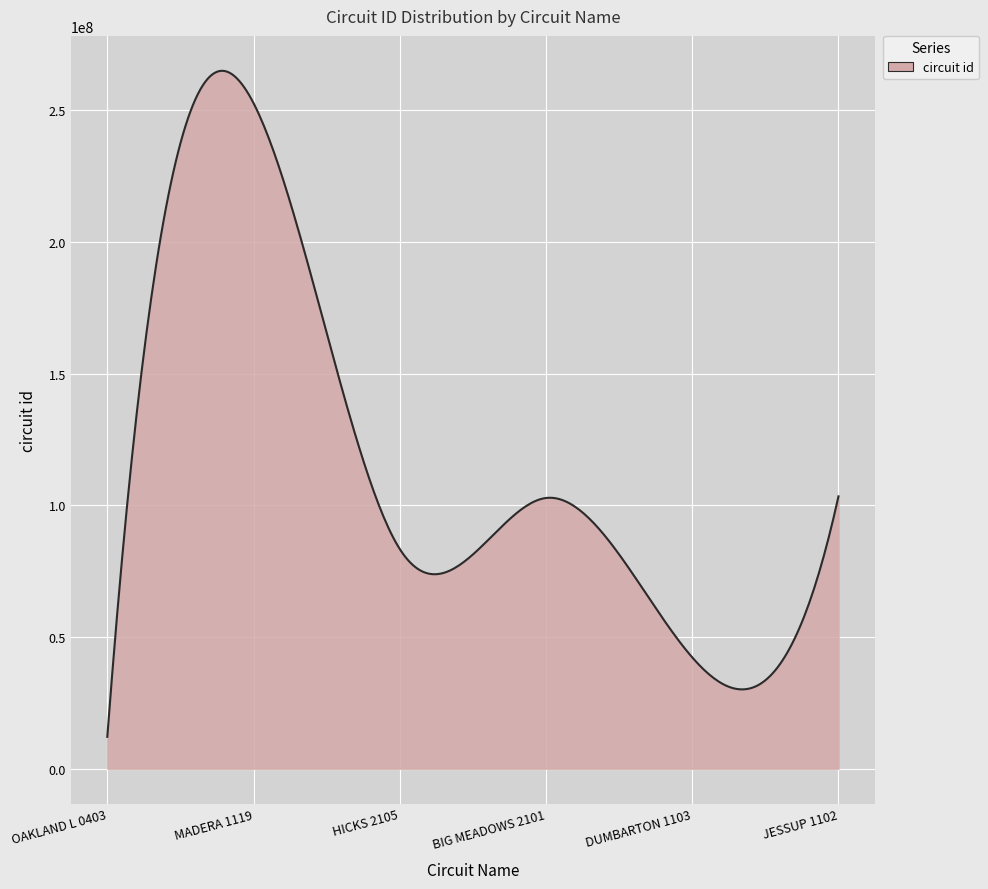

What is the minimum value shown in the chart?

12110403.0